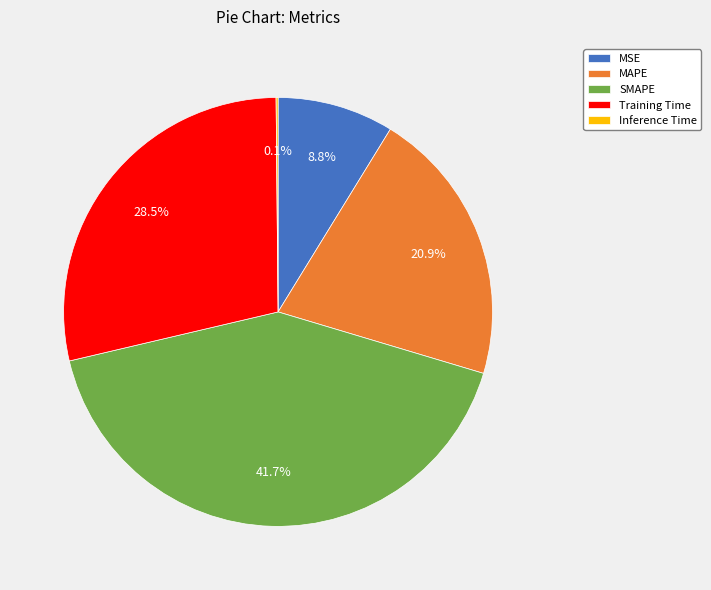

Is there a majority slice in this chart?

No